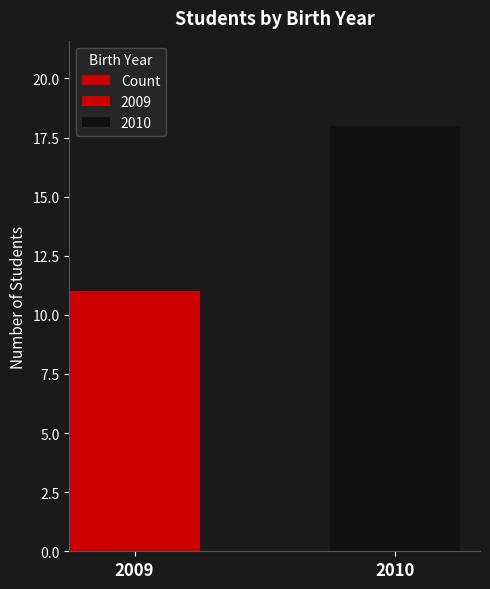

How many distinct data groups are displayed?

1